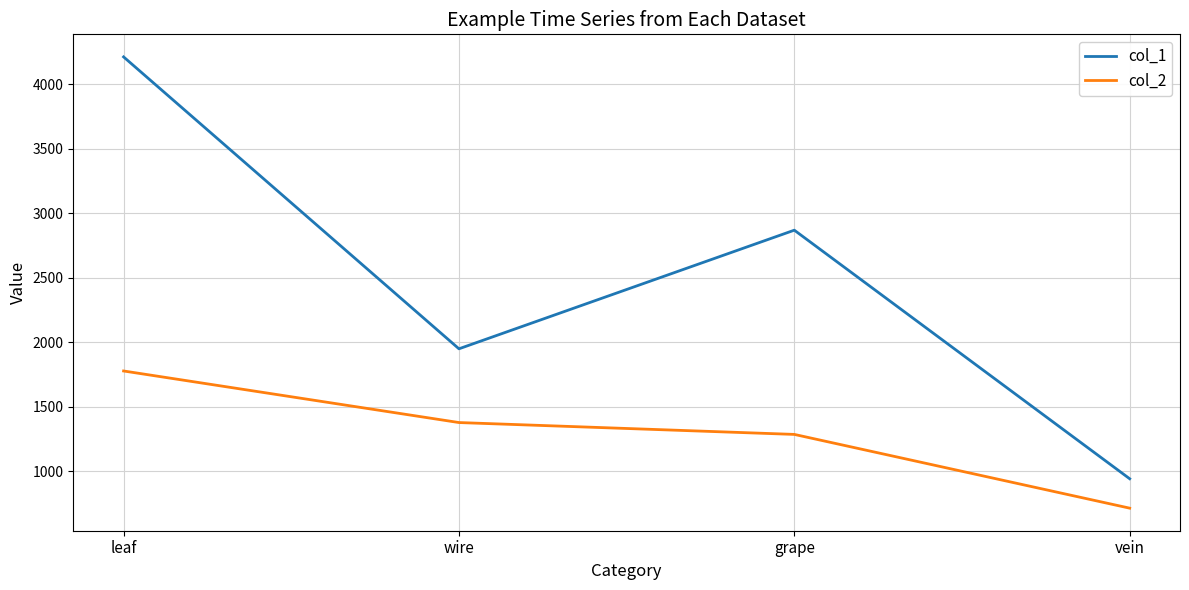

What is the spread (max minus min) of values at vein?

228